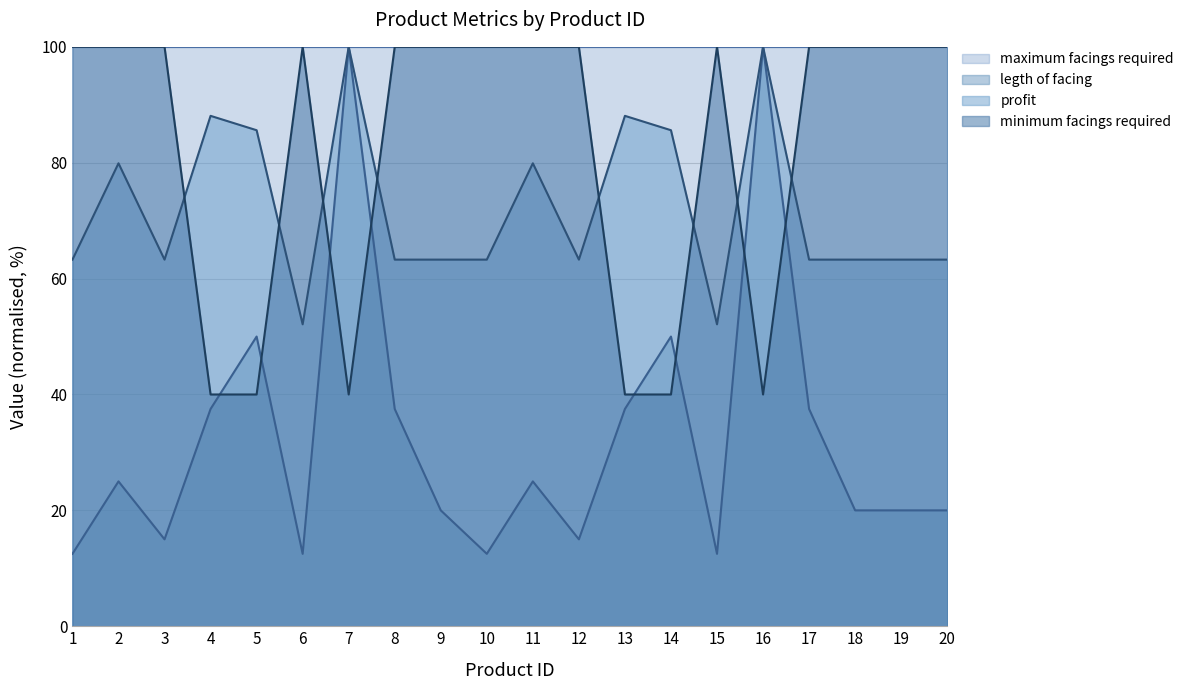

True or false: minimum facings required and legth of facing cross at least once.

True